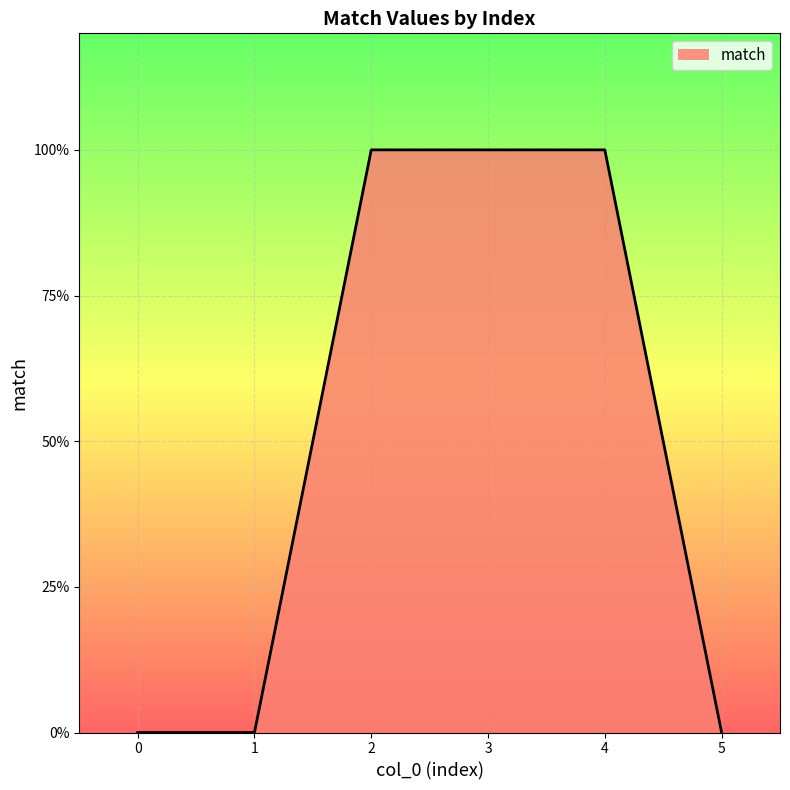

Is this an area chart (filled region under the line)?

Yes